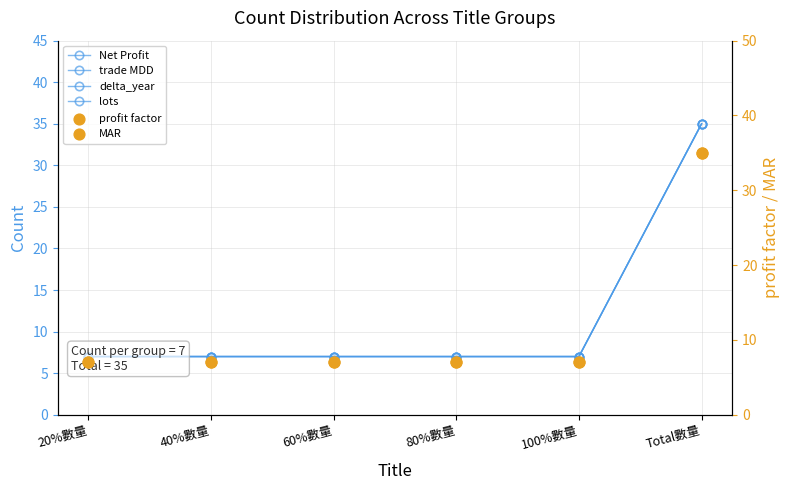

Which series has the largest Y range (max minus min)?

Net Profit